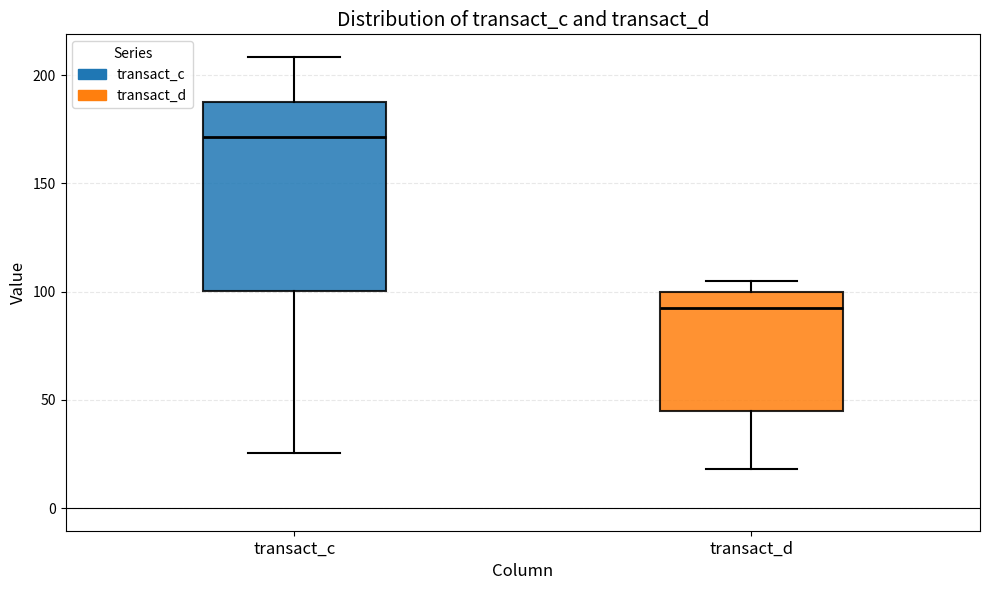

Which box has the highest median line?

transact_c